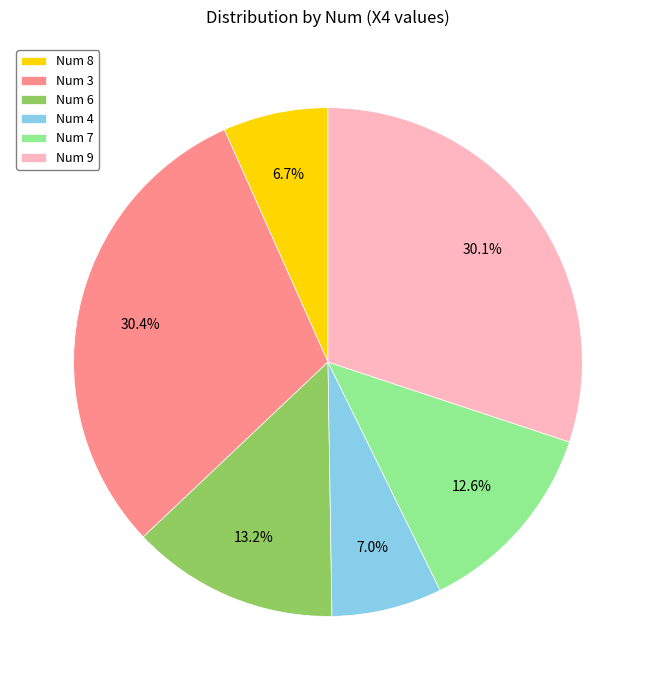

Do Num 3 and Num 9 together represent more than half of the pie?

Yes